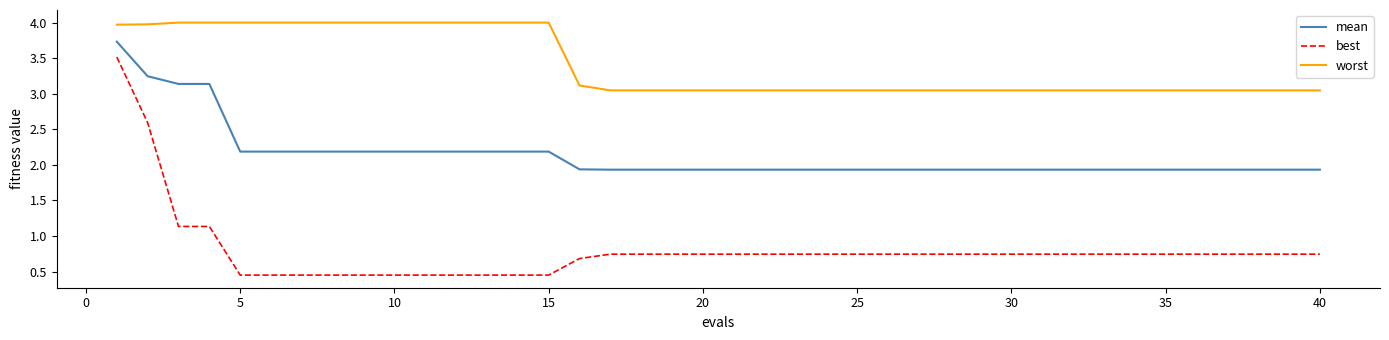

List the series in order of their peak value, lowest first.

best, mean, worst